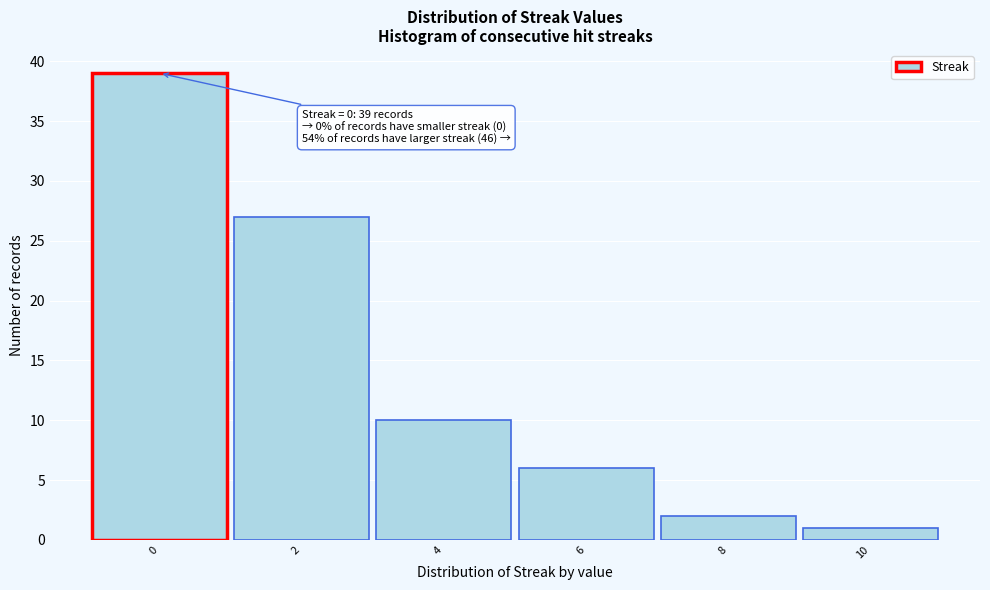

Which range on the x-axis has the tallest bar?

-1 to 1